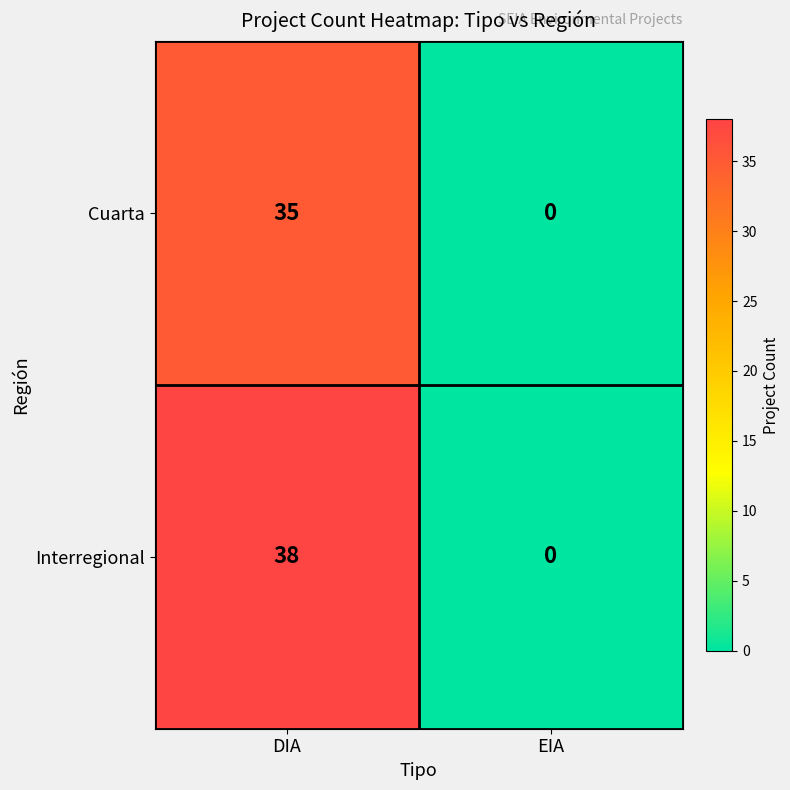

At which category is the sum across all series the highest?

DIA